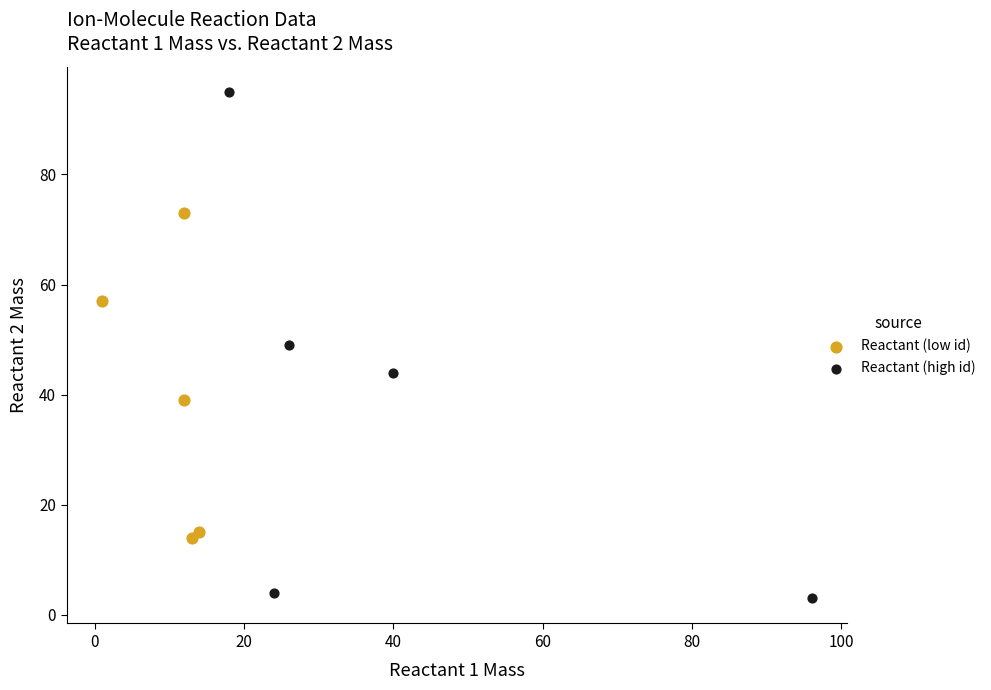

Which series has the largest Y range (max minus min)?

Reactant (high id)